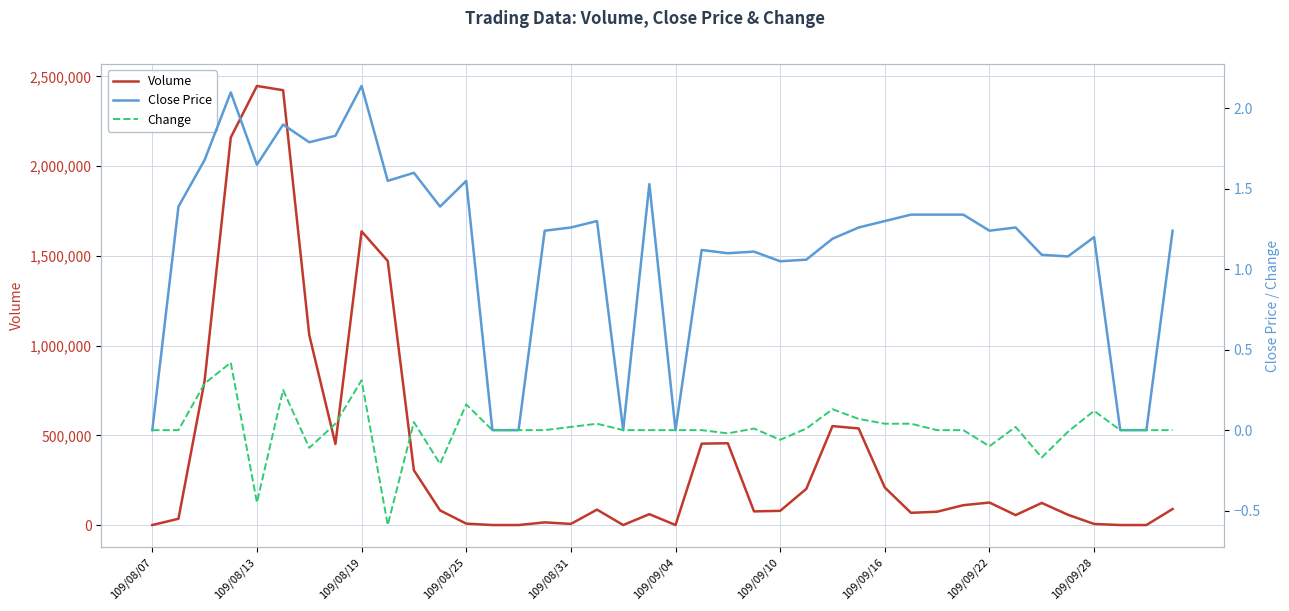

The value of Volume at 109/09/04 is 0. True or false?

True